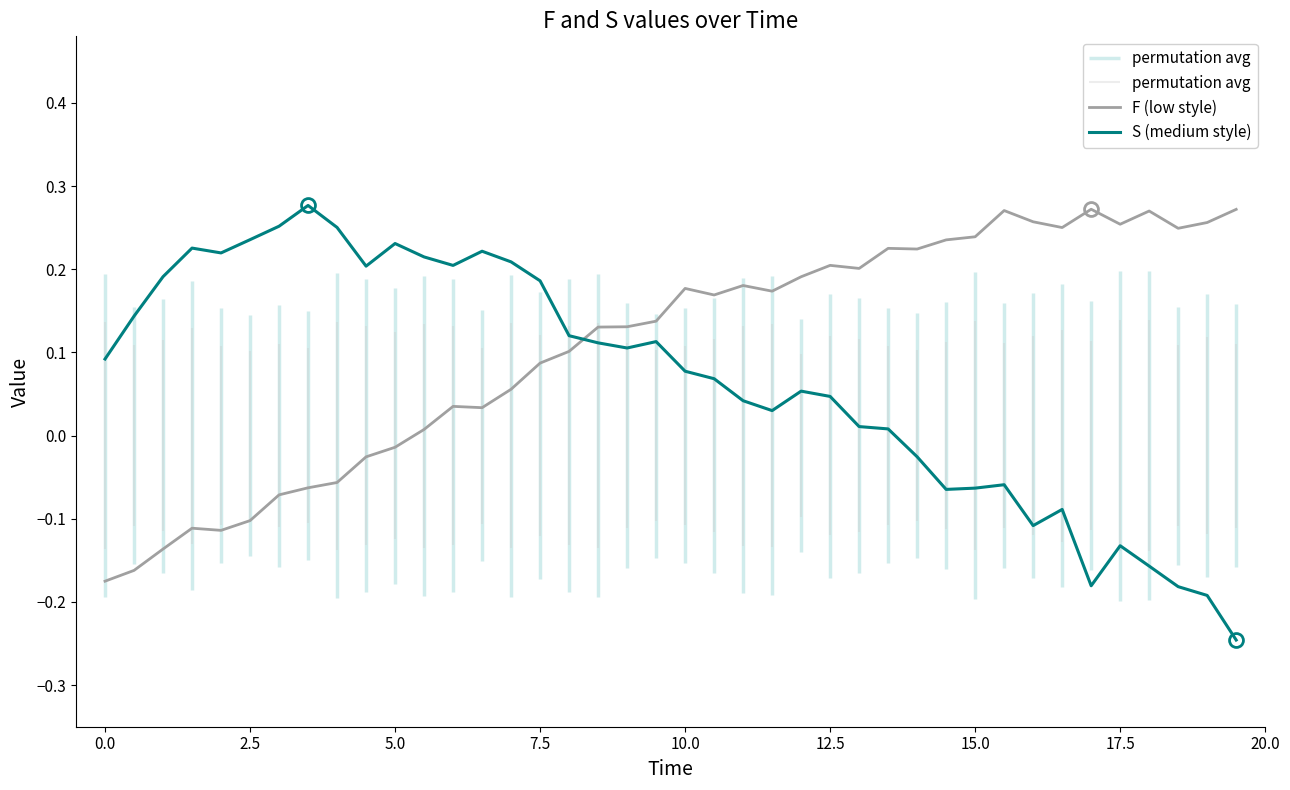

Which series has the largest range (max minus min)?

S (medium style)